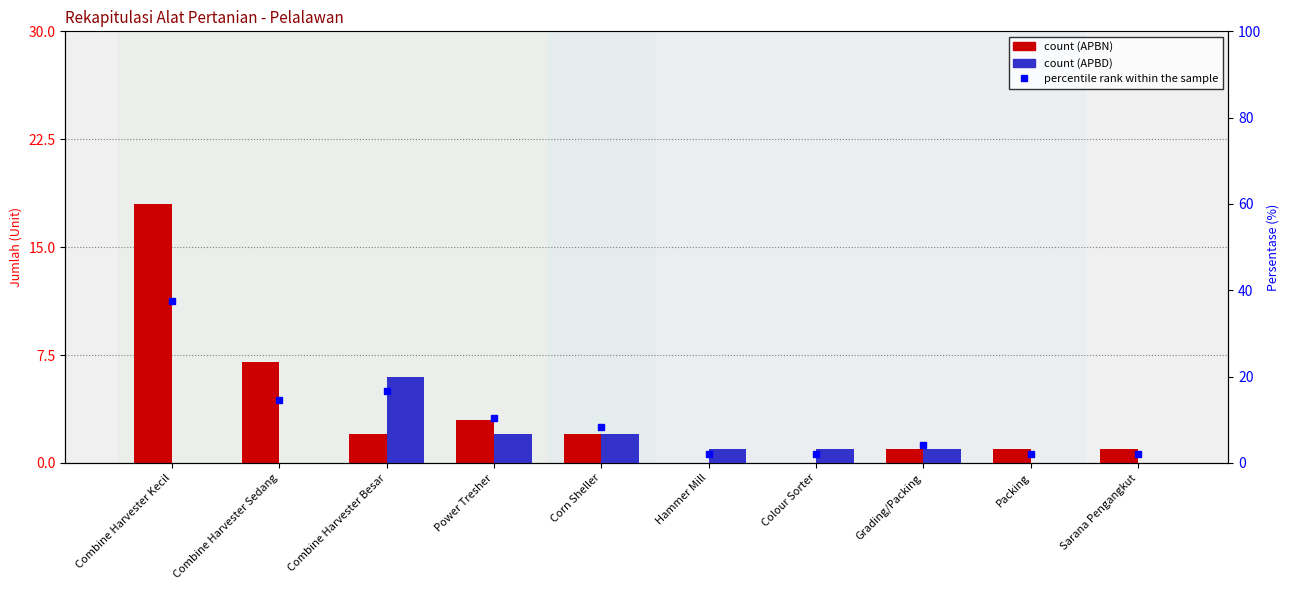

At which label is APBD closest to 3?

Power Tresher